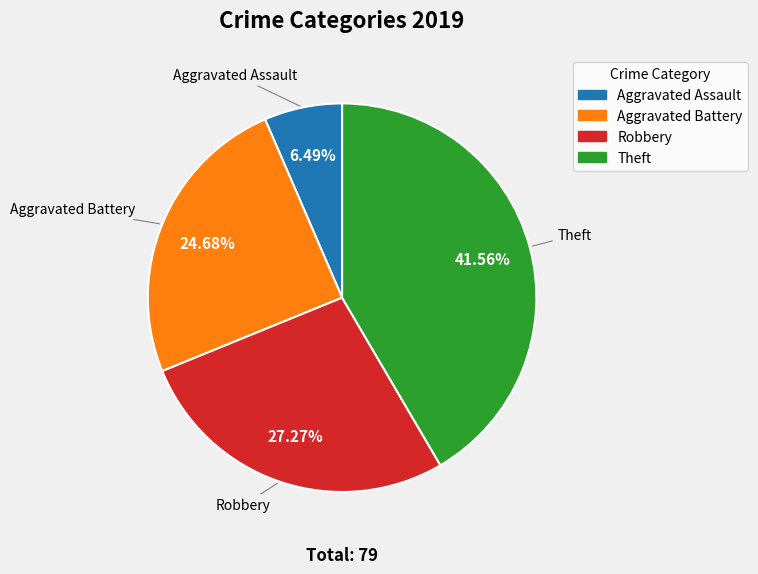

Is there a majority slice in this chart?

No